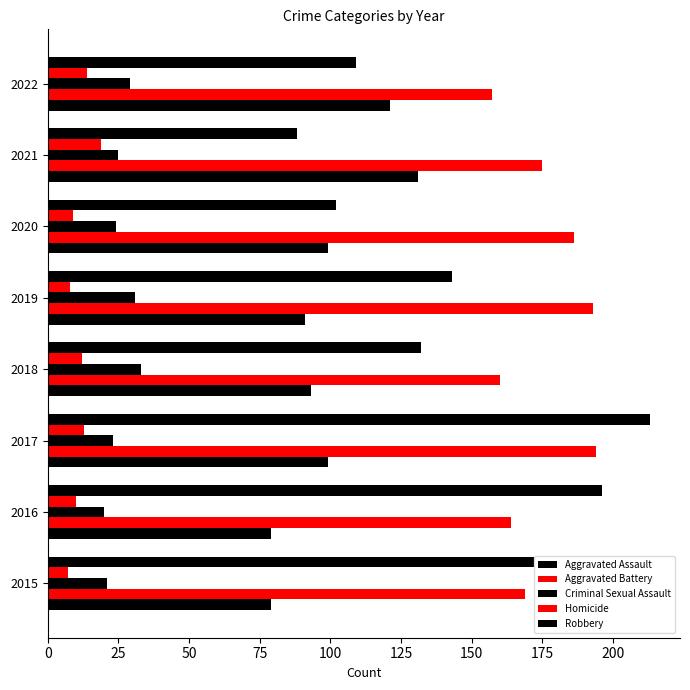

How many categories are shown in the chart?

8